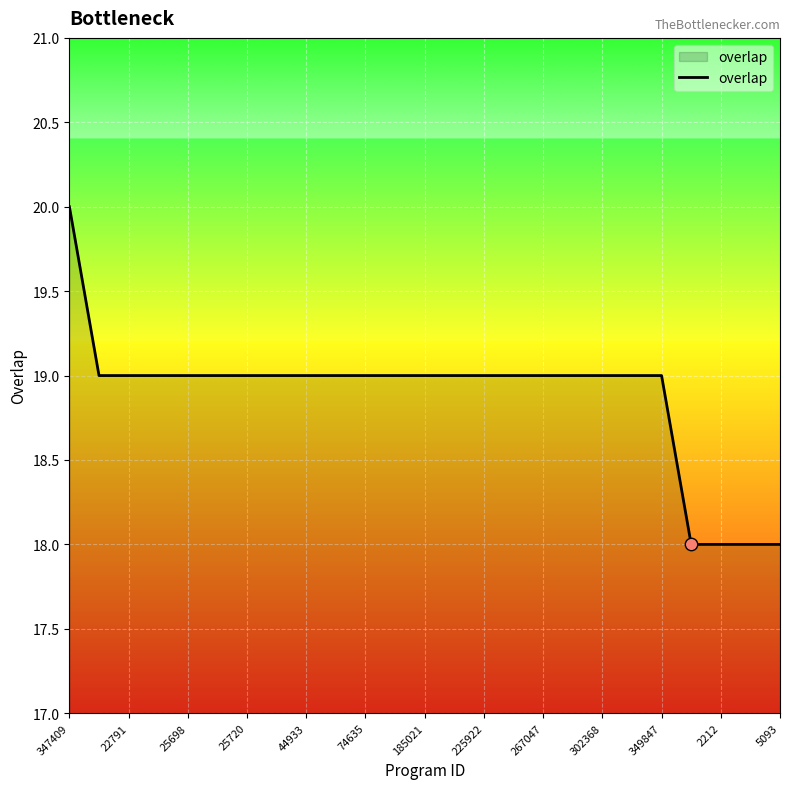

What is the maximum value shown in the chart?

20